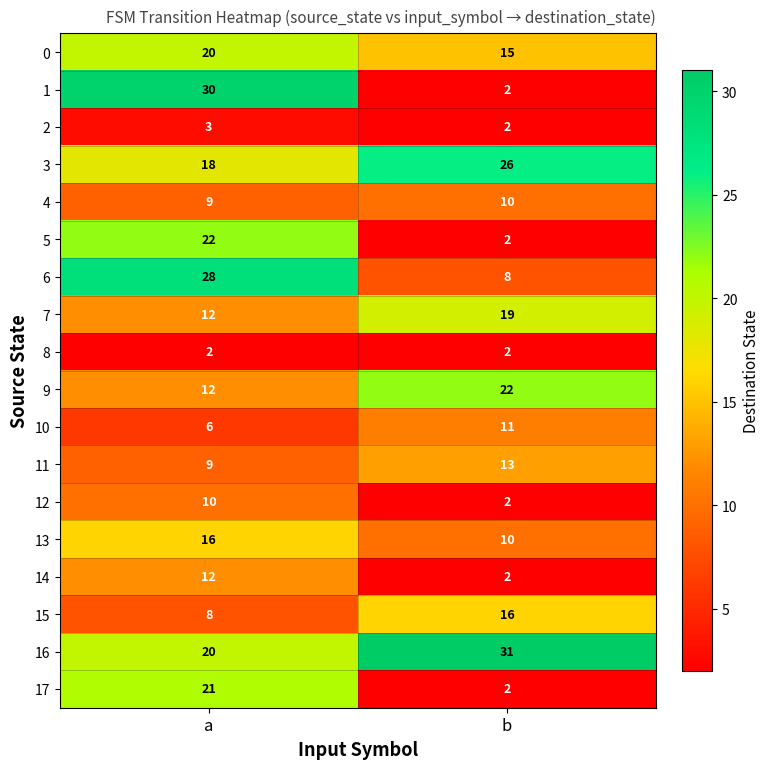

At how many categories does at least one series exceed 17?

2